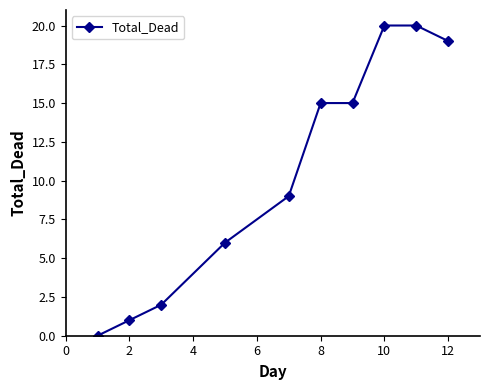

What is the sum of all values?

107